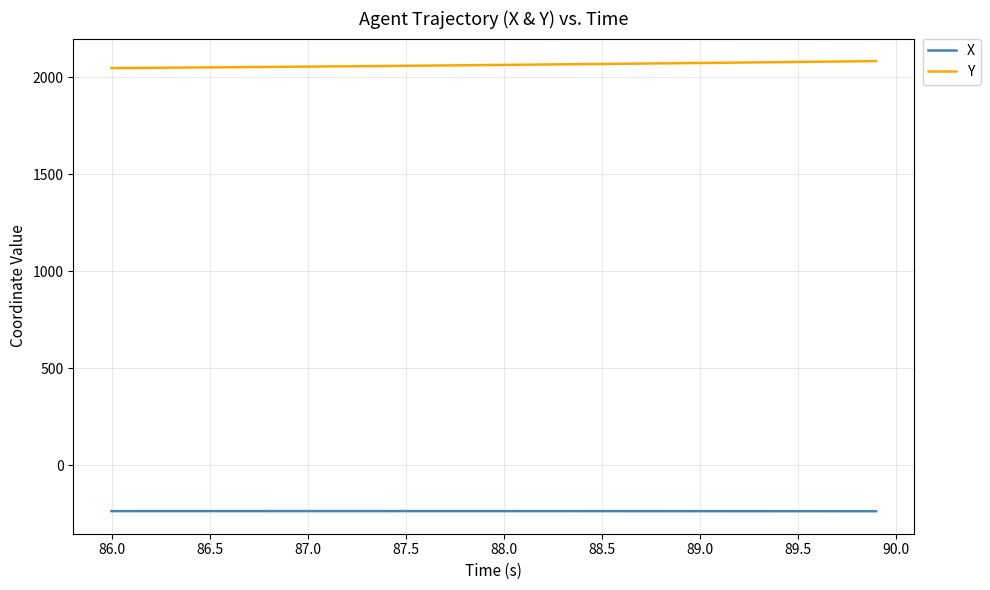

Rank the series by their average value, from lowest to highest.

X, Y